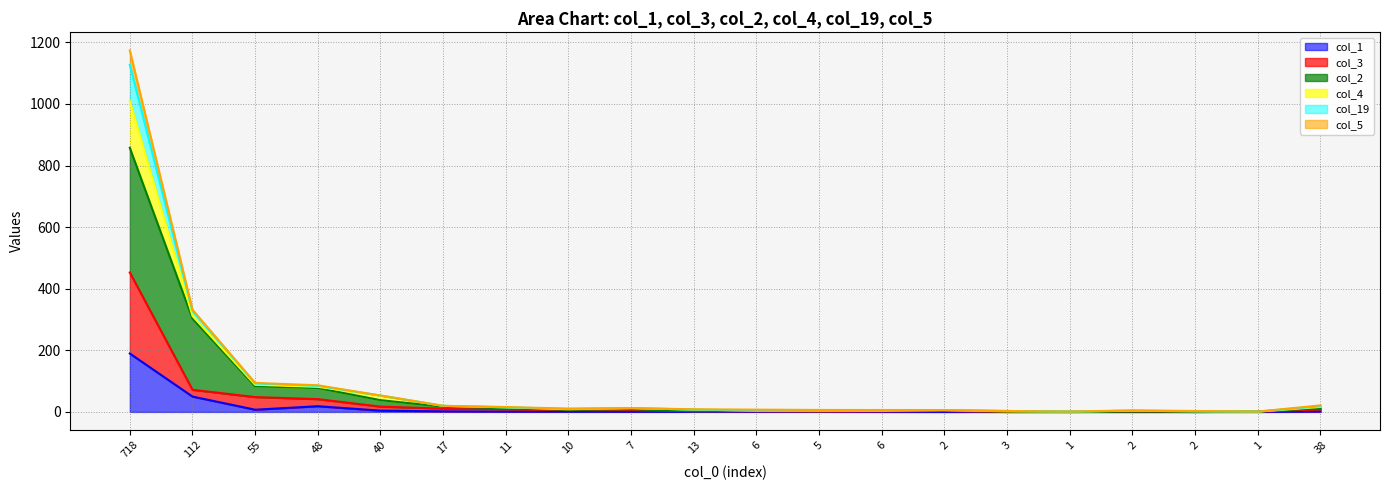

What are all the series names shown in the legend?

col_1, col_3, col_2, col_4, col_19, col_5